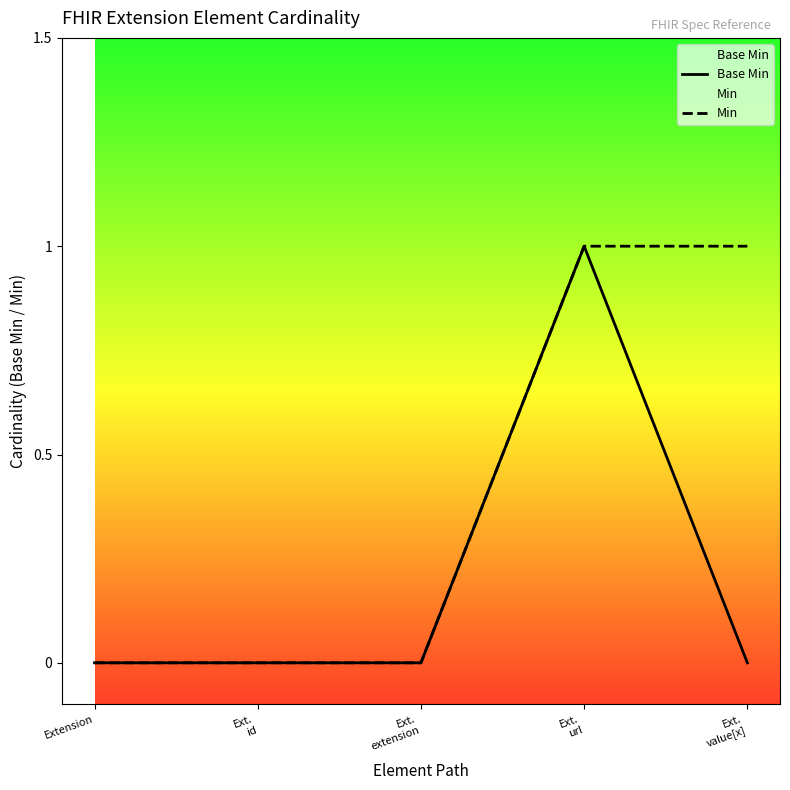

What is the label of the 4th point from the left?

Ext.
url